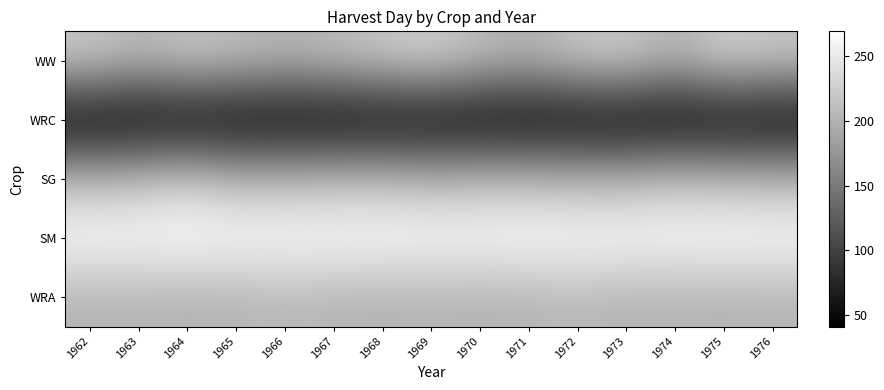

What is the maximum value shown in the chart?

269